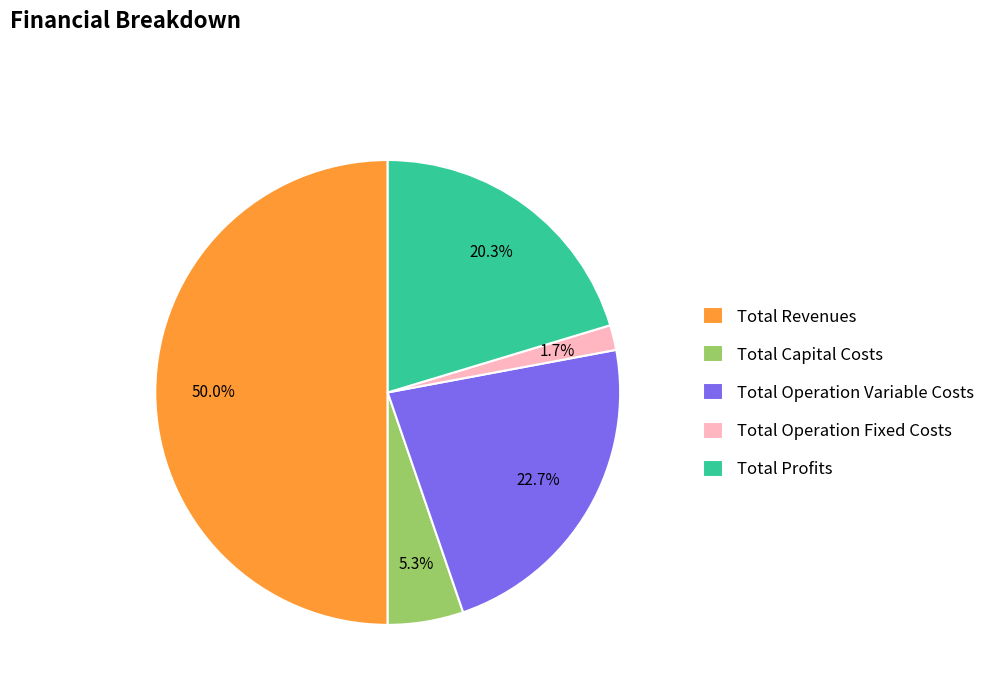

Does Total Operation Fixed Costs represent more than half of the total?

No